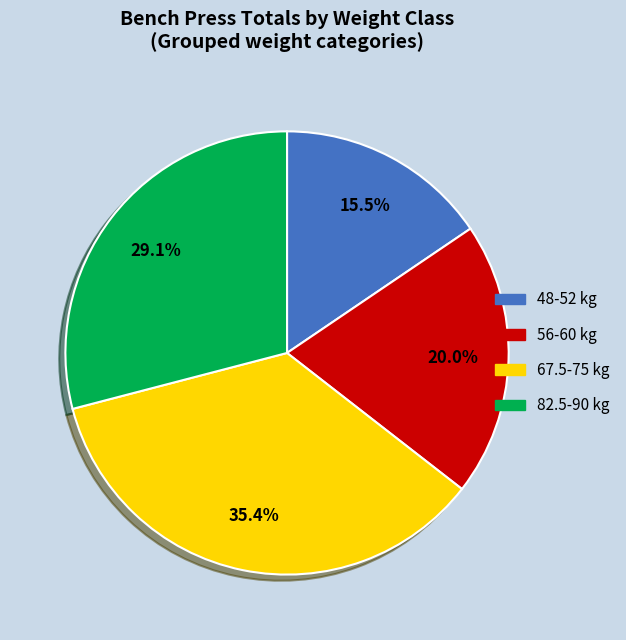

Is there a majority slice in this chart?

No